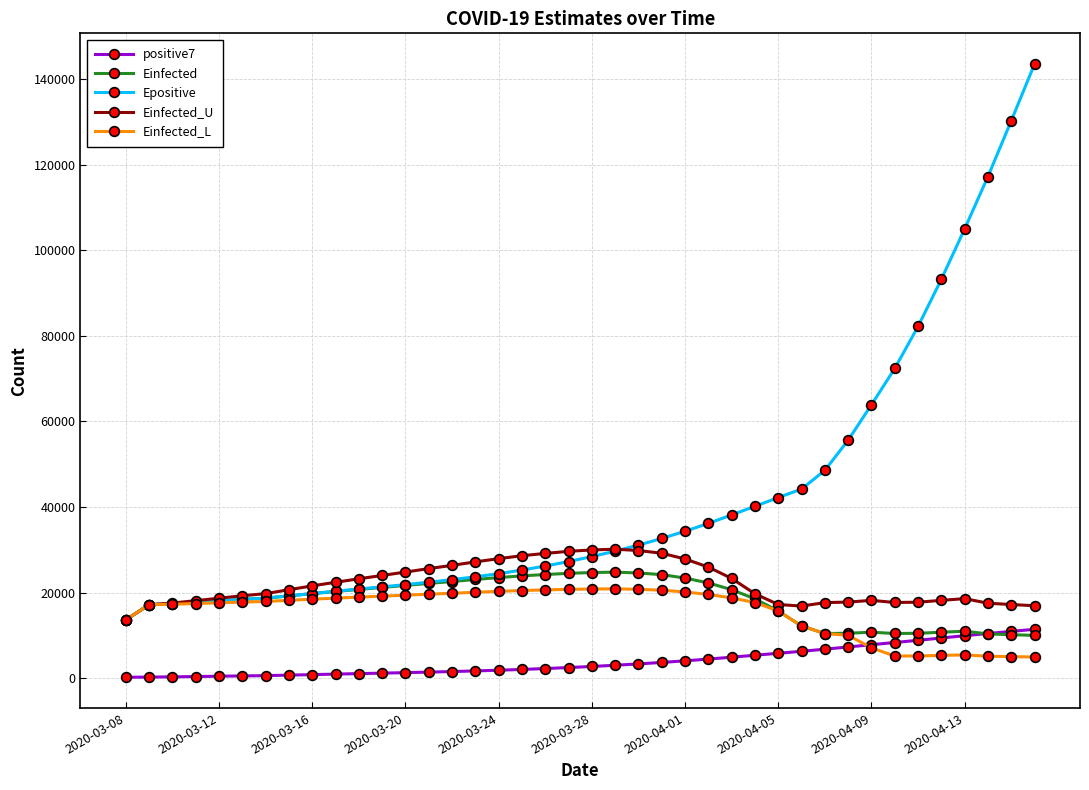

What is the difference between the maximum and minimum values in the Einfected_U series?

16499.2